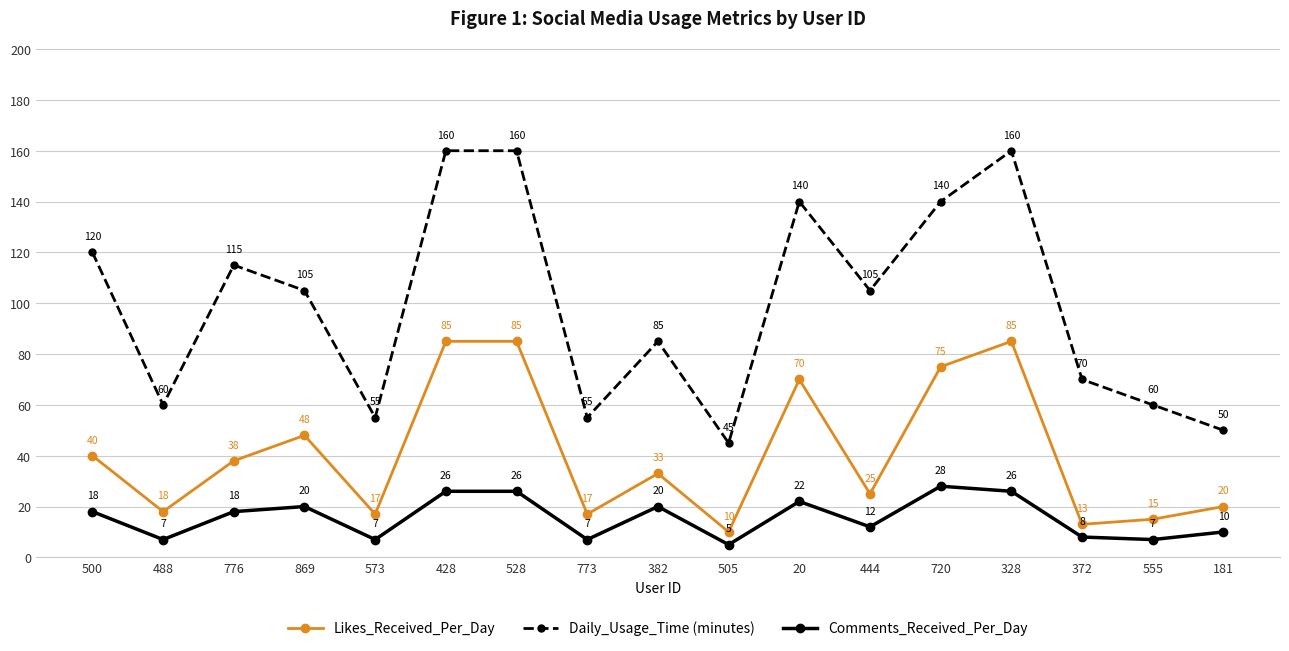

Count the number of categories in the chart.

17